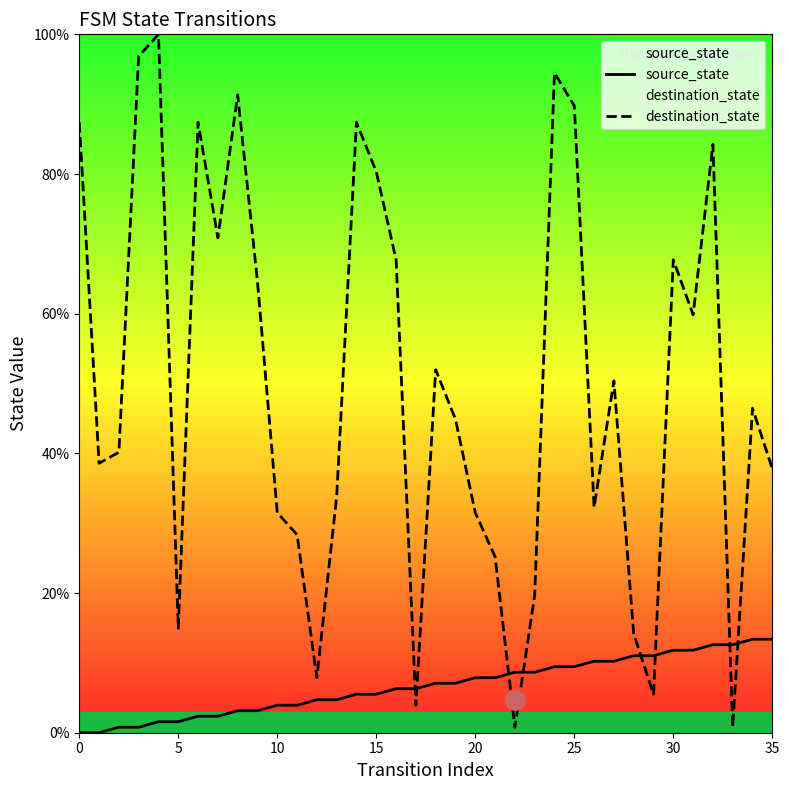

Reading left to right, transcribe all the data shown in this chart.

source_state: 0.0	0.0	0.8	0.8	1.6	1.6	2.4	2.4	3.1	3.1	3.9	3.9	4.7	4.7	5.5	5.5	6.3	6.3	7.1	7.1	7.9	7.9	8.7	8.7	9.4	9.4	10.2	10.2	11.0	11.0	11.8	11.8	12.6	12.6	13.4	13.4
destination_state: 87.4	38.6	40.2	96.9	100.0	15.0	87.4	70.9	91.3	64.6	31.5	28.3	7.9	33.9	87.4	80.3	67.7	3.9	52.0	44.9	31.5	25.2	0.8	19.7	94.5	89.8	32.3	50.4	14.2	5.5	67.7	59.8	84.3	0.8	46.5	37.8